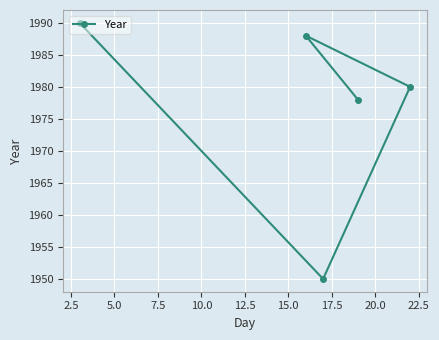

What is the value of the 3rd point from the left?

1950